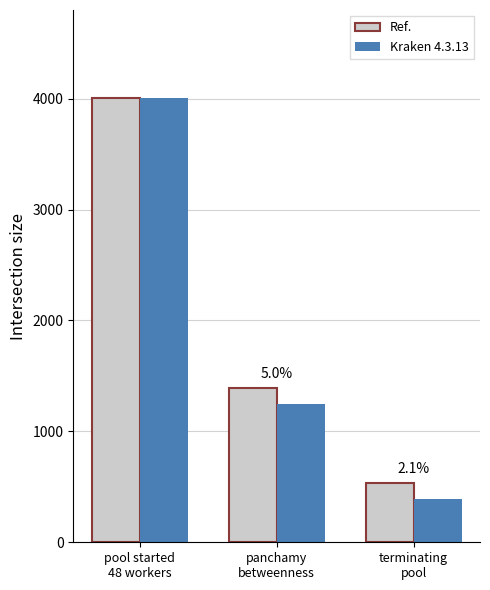

Count the Kraken 4.3.13 values in the range 394 to 4002.

3